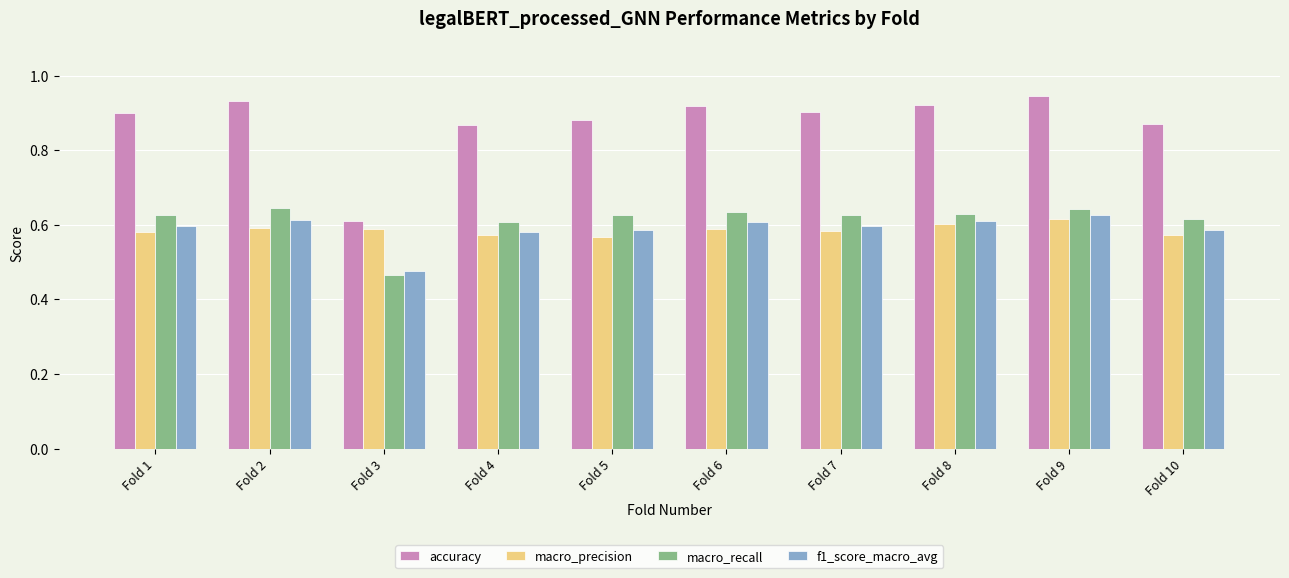

What is the sum of the f1_score_macro_avg values at Fold 6 and Fold 4?

1.2